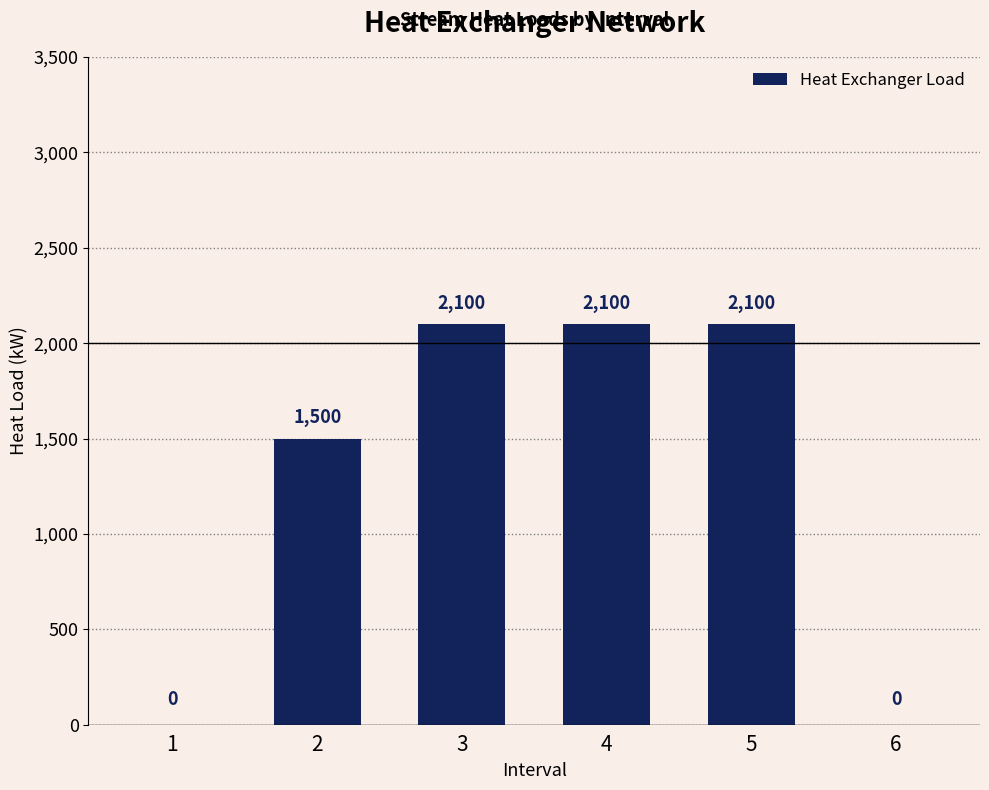

Which has a higher value, 1 or 3?

3